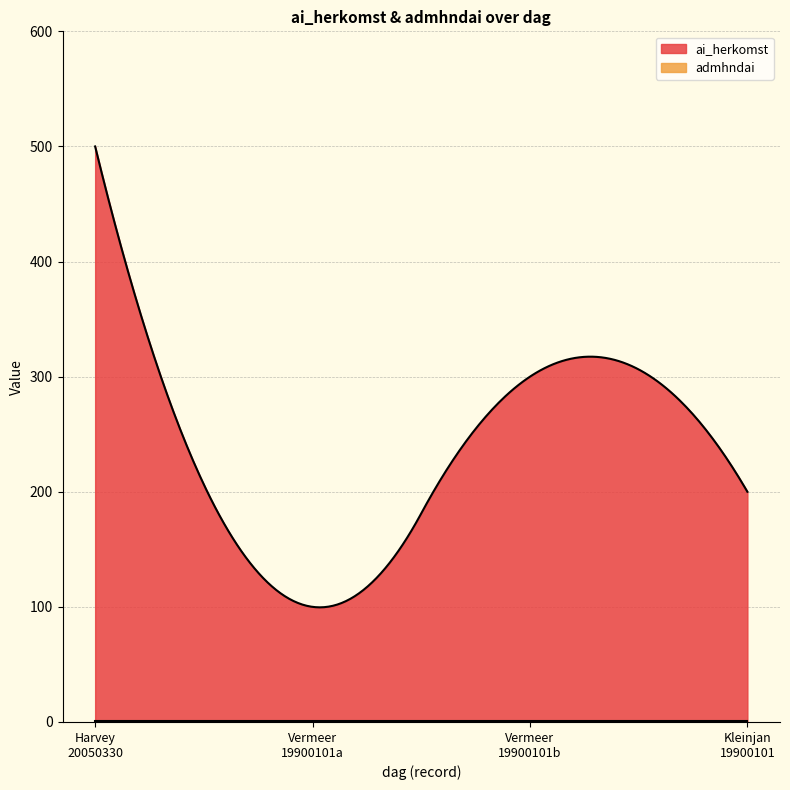

List the series in order of their peak value, lowest first.

admhndai, ai_herkomst